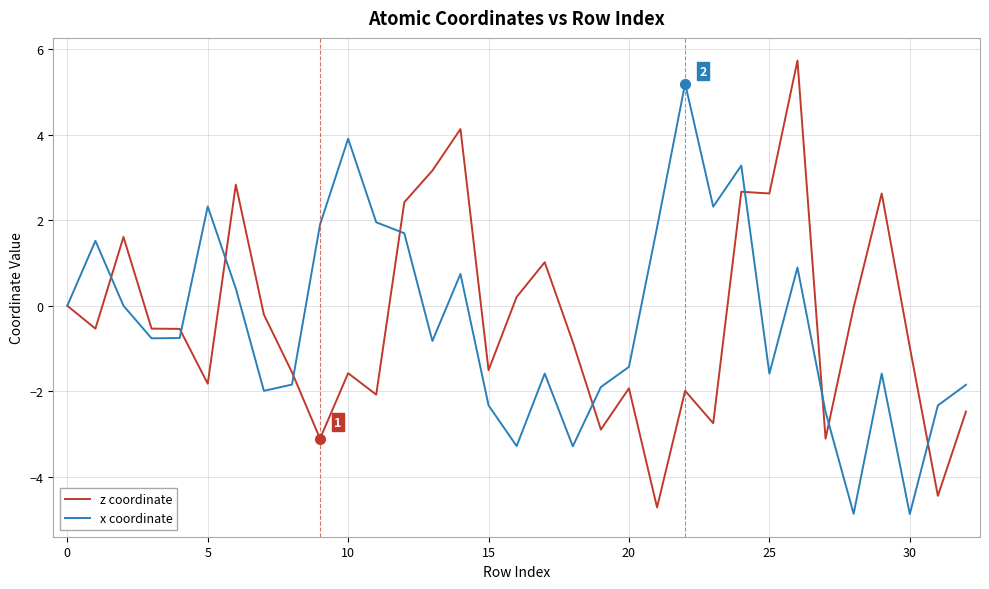

What is the maximum value shown in the chart?

5.7